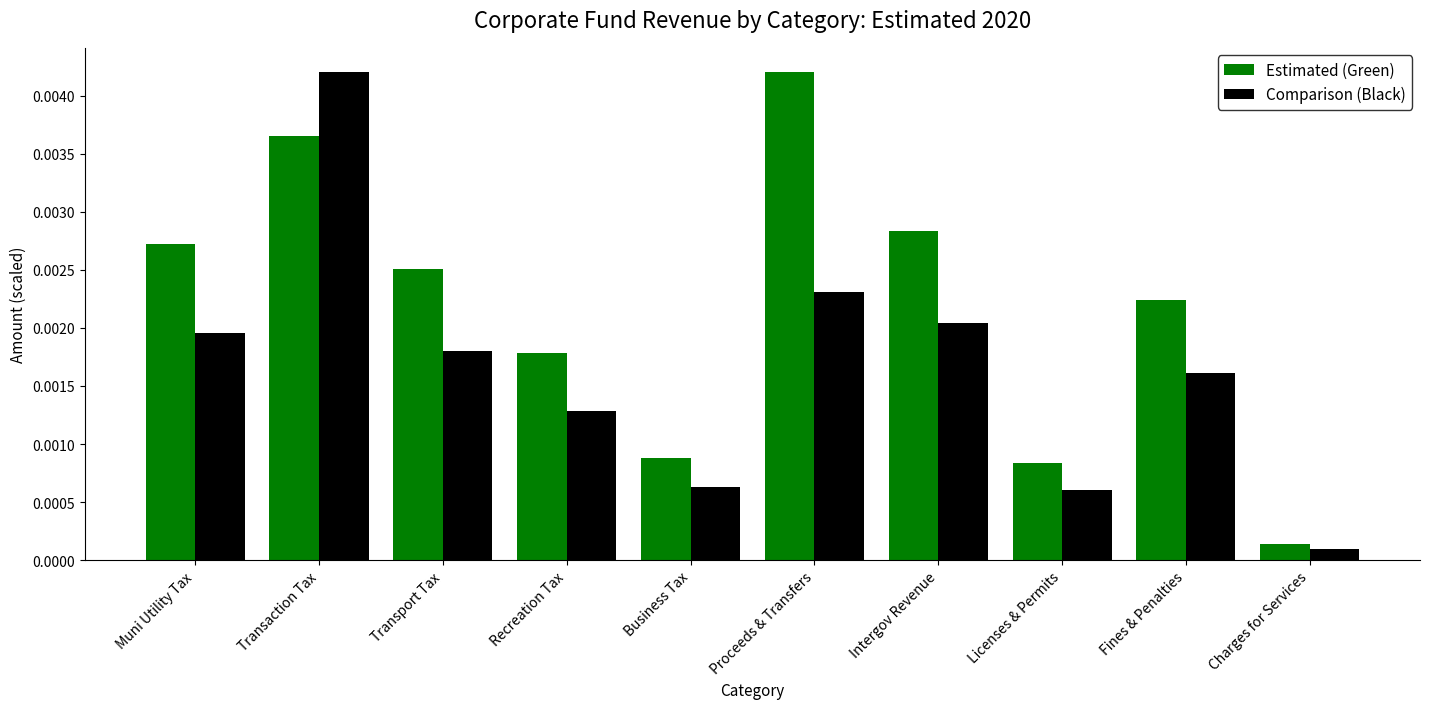

At which label does Comparison (Black) reach its minimum?

Charges for Services